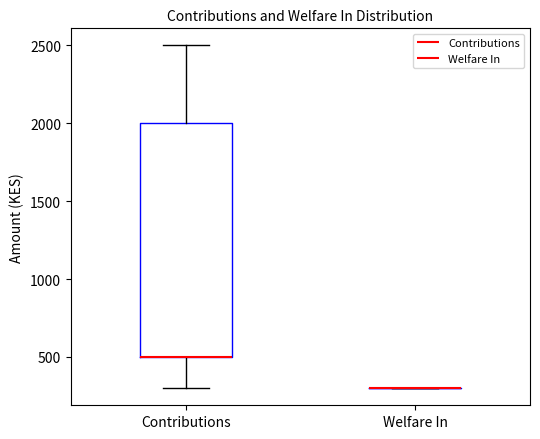

Reading left to right, read every box against the y-axis: the position of its median line, the range the box covers, and the ends of its whiskers. The values are not printed on the chart, so give them approximately, as read against the axis.

Contributions: median 500 (drawn on the box's lower edge), box 500 to 2000, whiskers 300 to 2500
Welfare In: box collapsed to a line at 300, whiskers 300 to 300